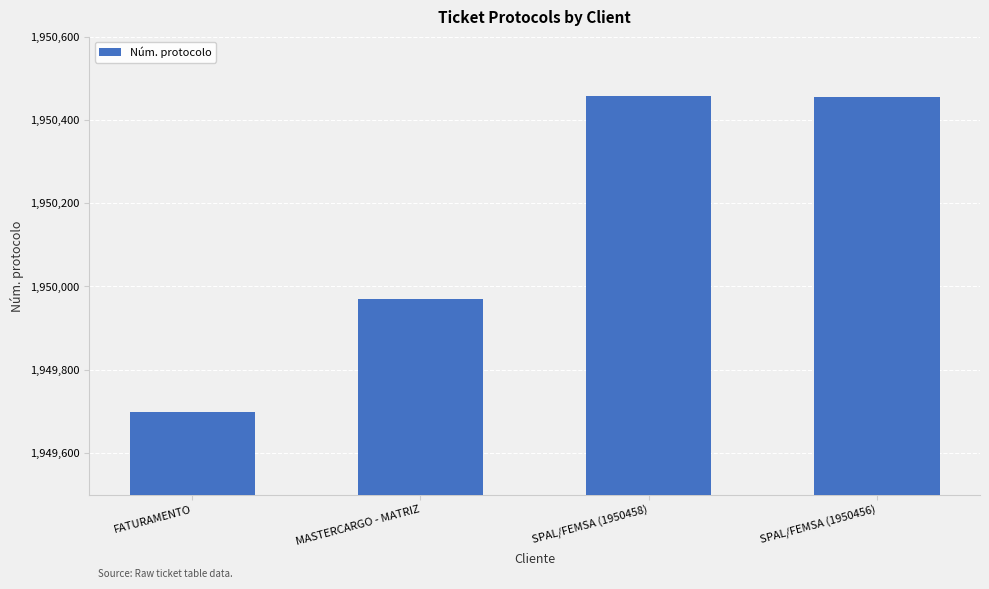

What is the sum of all values?

7800582